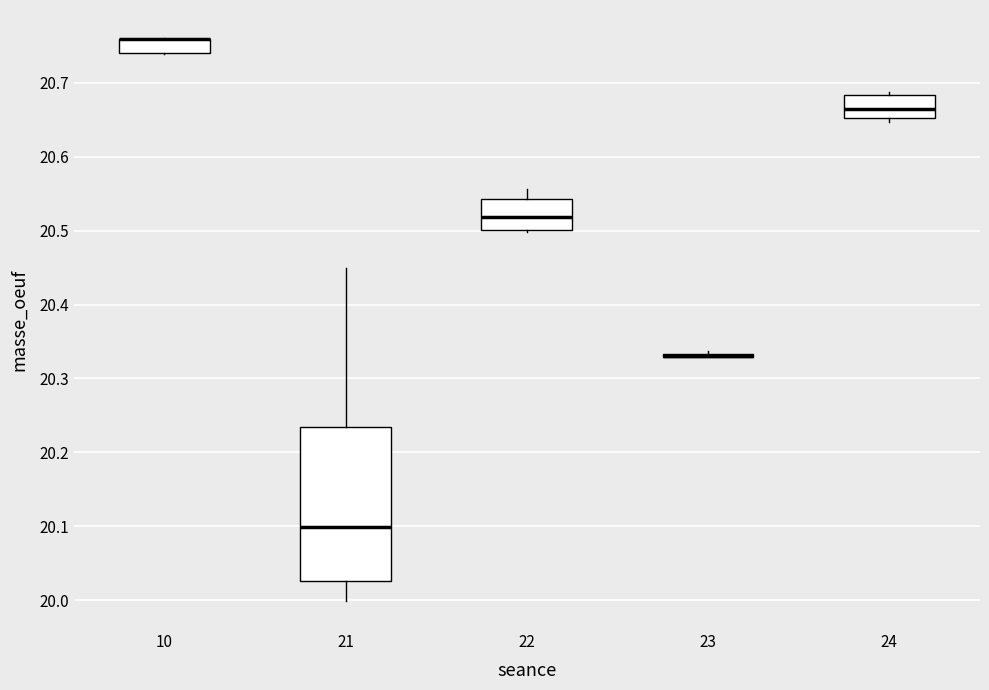

Where is the upper edge of the box at x = 10 on the y-axis? The values are not printed on the chart, so give them approximately, as read against the axis.

20.76